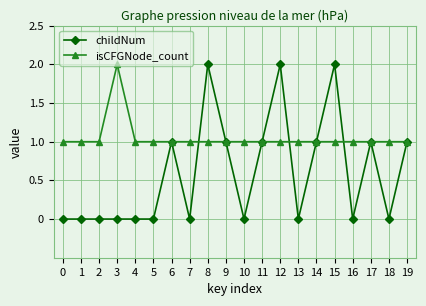

What is the average value of the isCFGNode_count series?

1